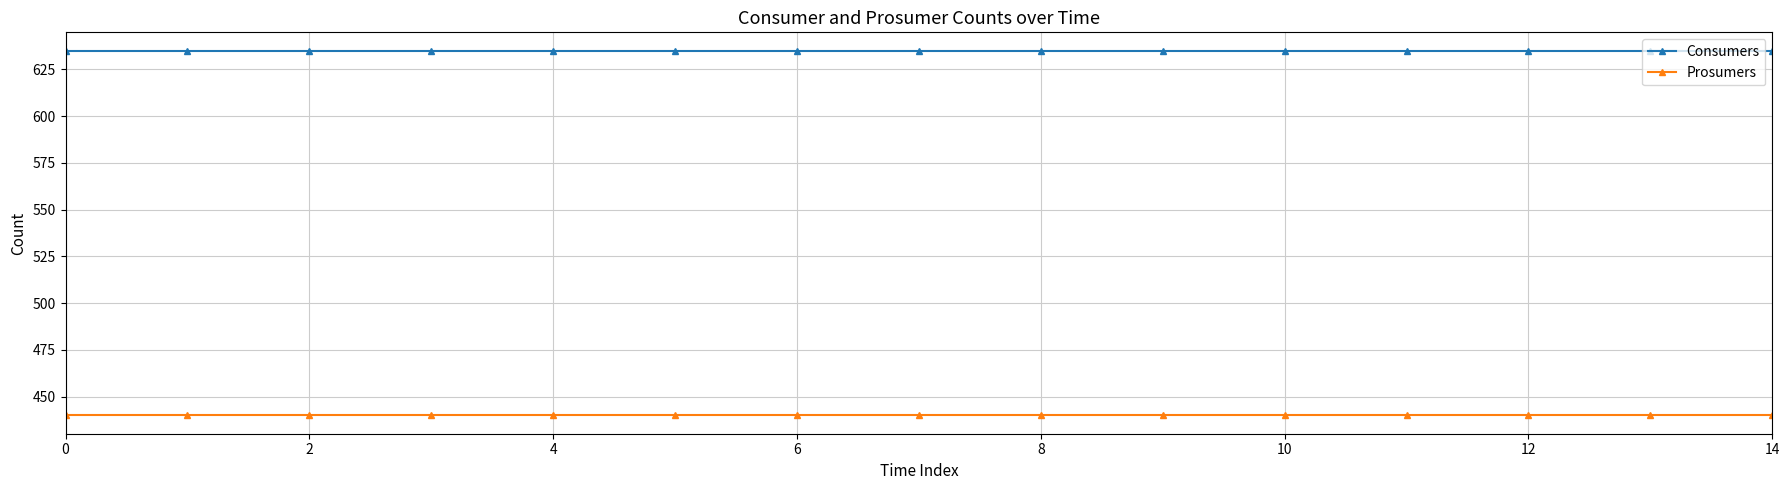

What is the lowest value of the Consumers series?

635